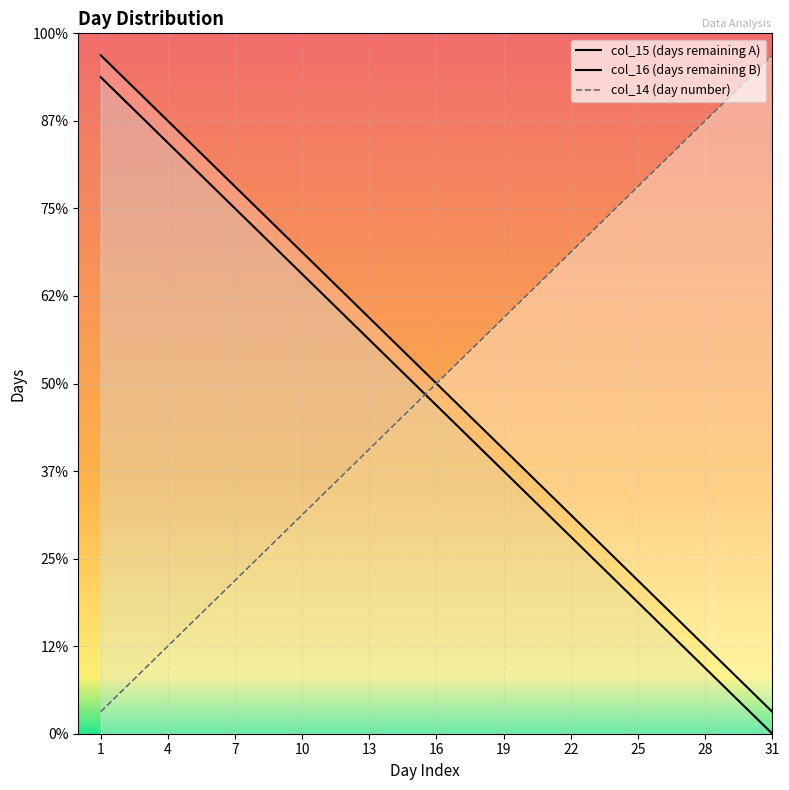

True or false: col_16 and col_15 intersect in this chart.

False